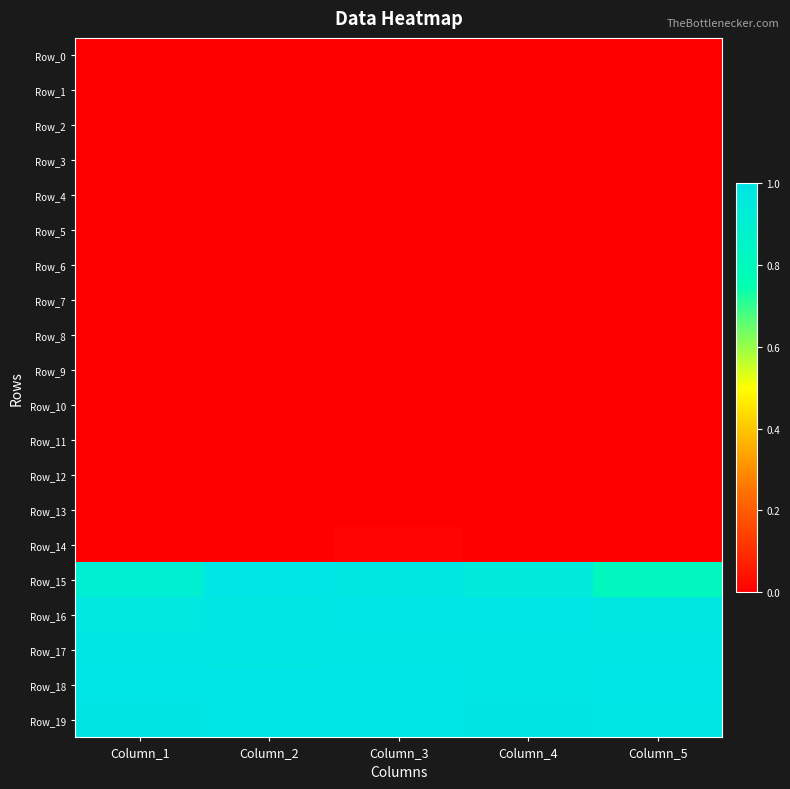

Which series has the largest range (max minus min)?

Row_15